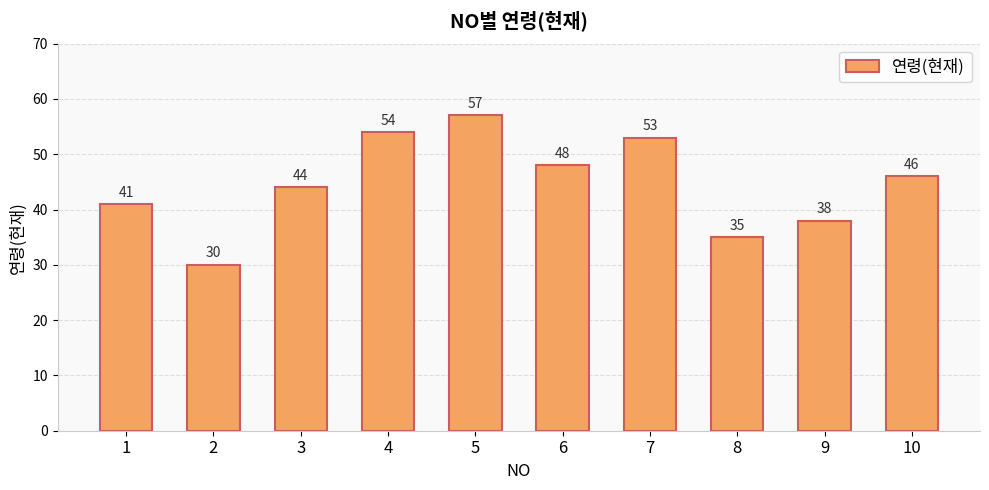

What is the ratio of the value at 4 to the value at 10?

1.2